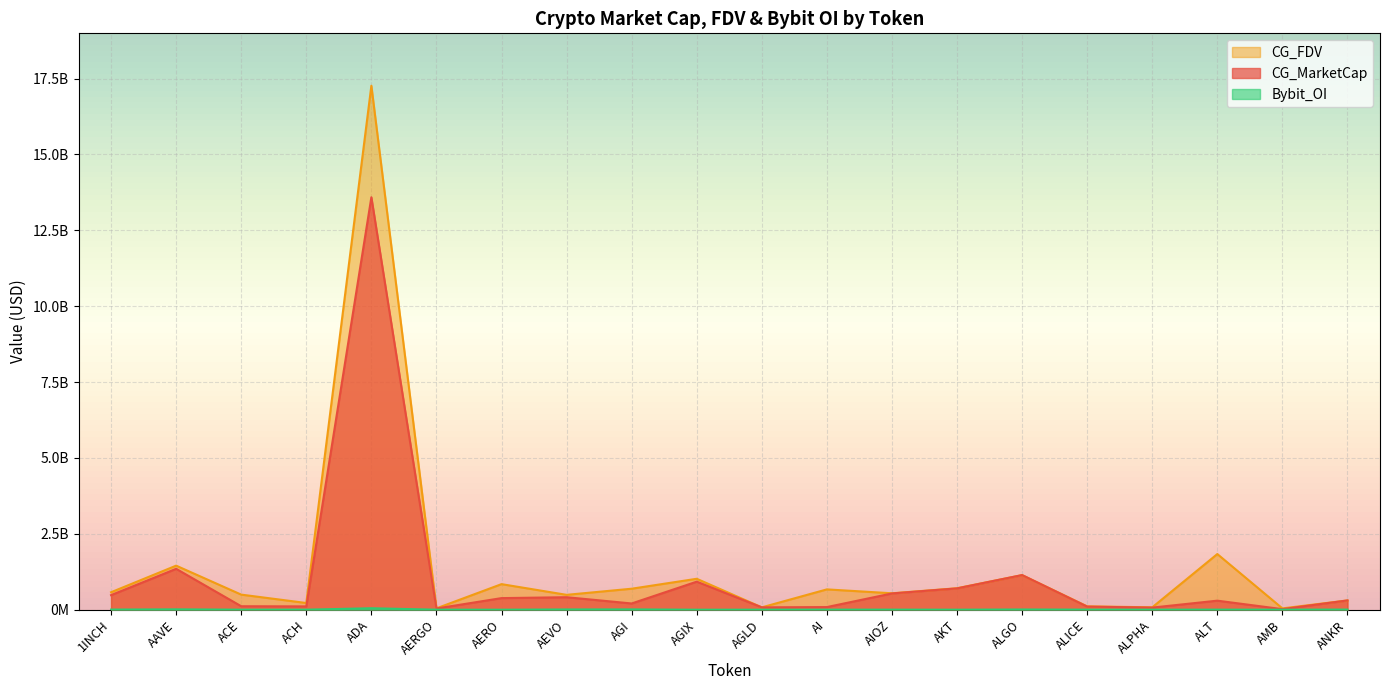

Rank the series at 1INCH from highest to lowest value.

CG_FDV, CG_MarketCap, Bybit_OI